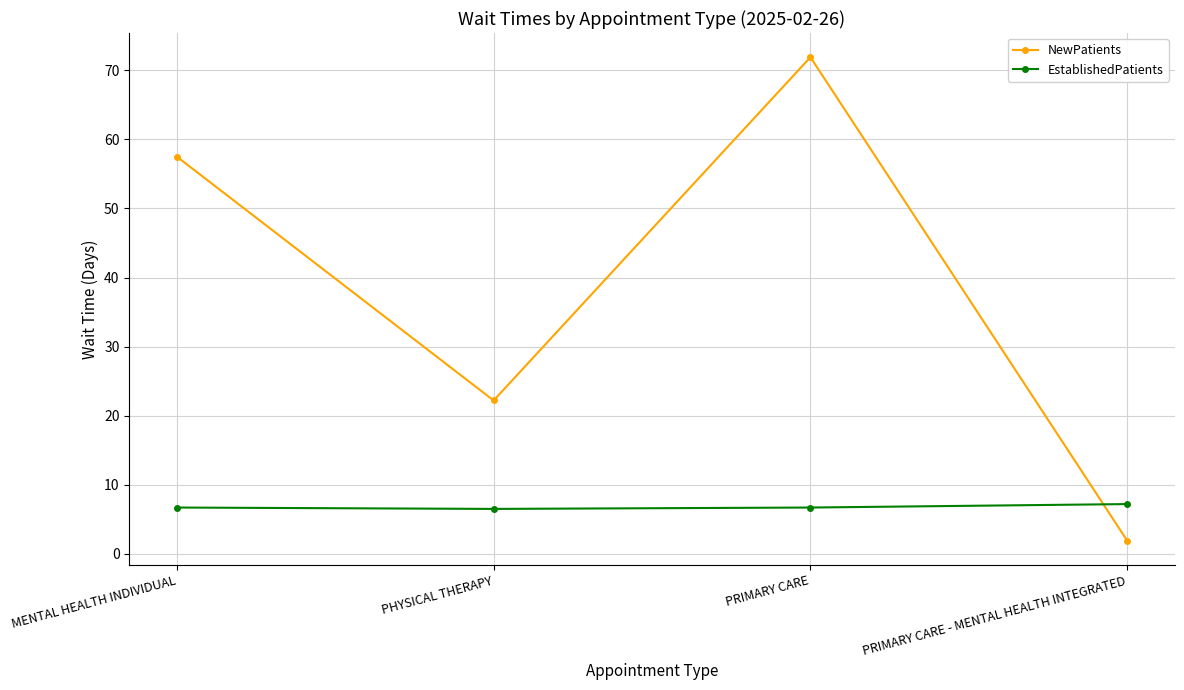

How many data points in NewPatients are less than 57?

2